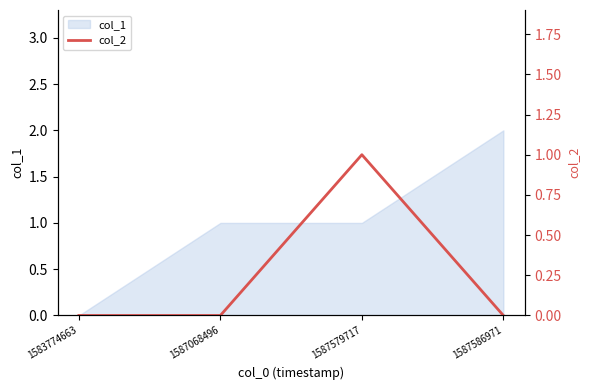

True or false: col_1 has more than 2 points higher than both neighbors.

False